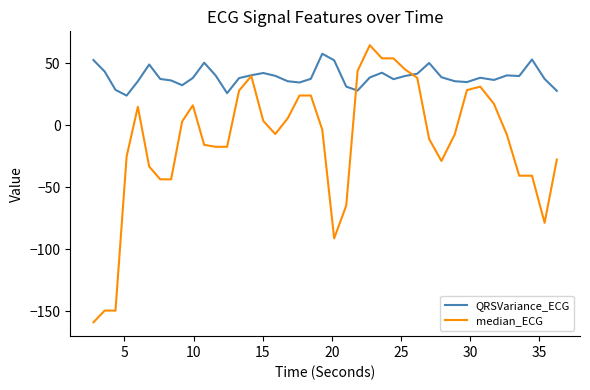

Which series has the largest range (max minus min)?

median_ECG